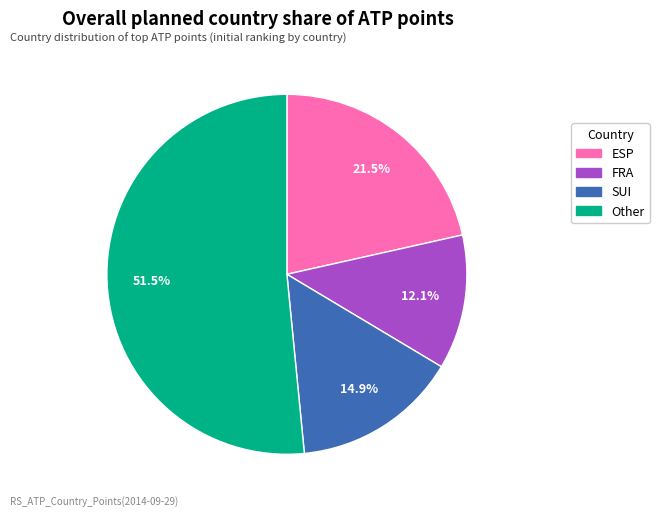

Is there a majority slice in this chart?

Yes